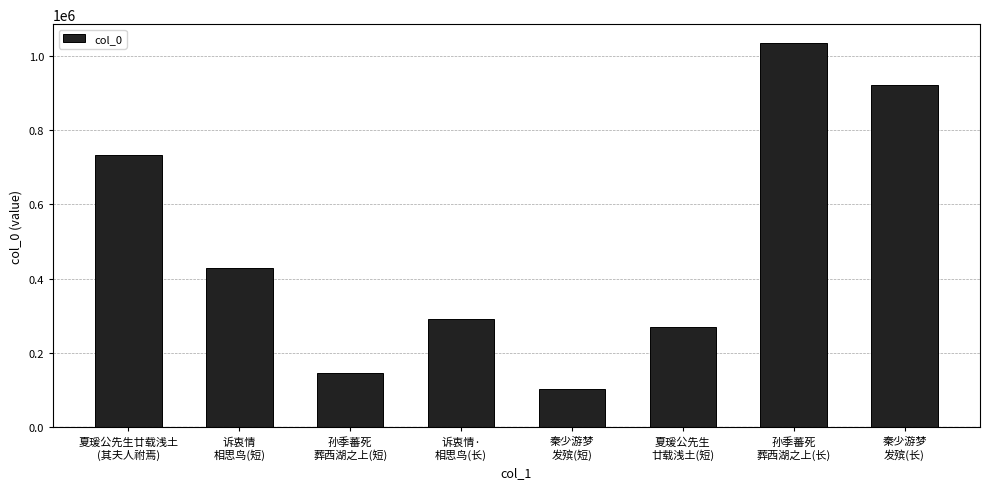

Are the bars grouped side by side (vs. stacked)?

No